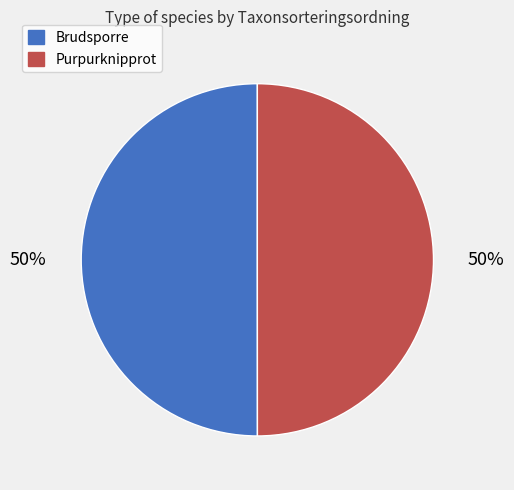

What is the ratio of the value at Brudsporre to the value at Purpurknipprot?

1.0